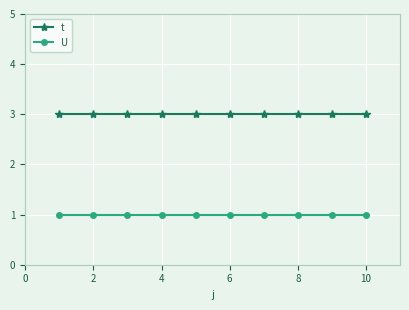

Reading right to left, list all the values displayed in this chart.

t: 3	3	3	3	3	3	3	3	3	3
U: 1	1	1	1	1	1	1	1	1	1